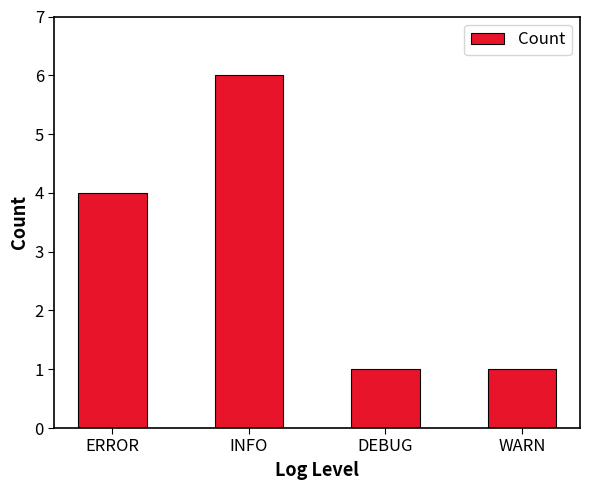

Between ERROR and DEBUG, which is larger?

ERROR